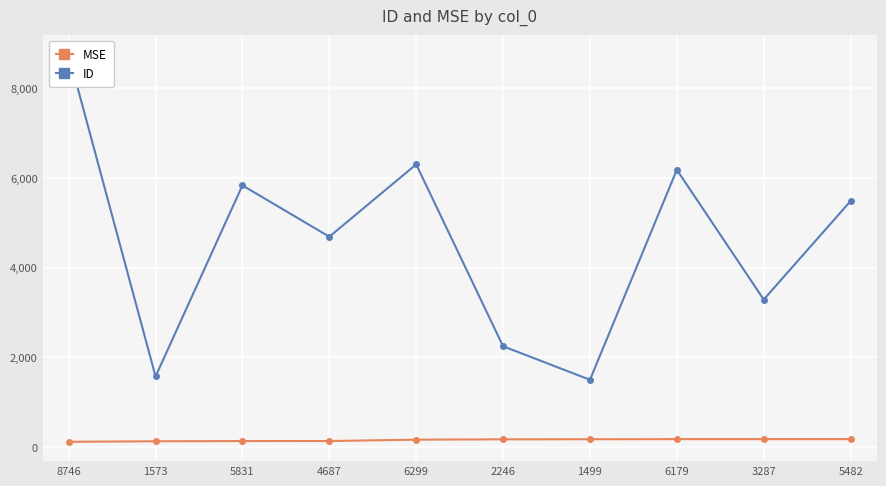

Is this an area chart (filled region under the line)?

No